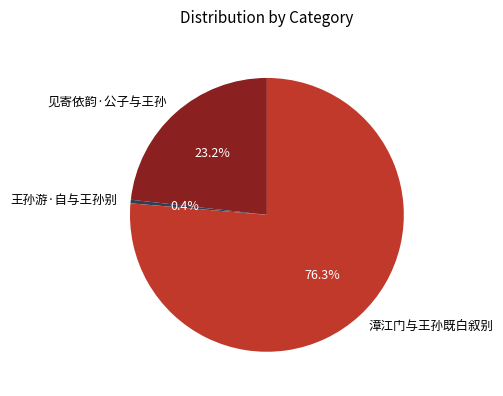

What percentage is the 漳江门与王孙既白叙别 slice, to the nearest percent?

76%